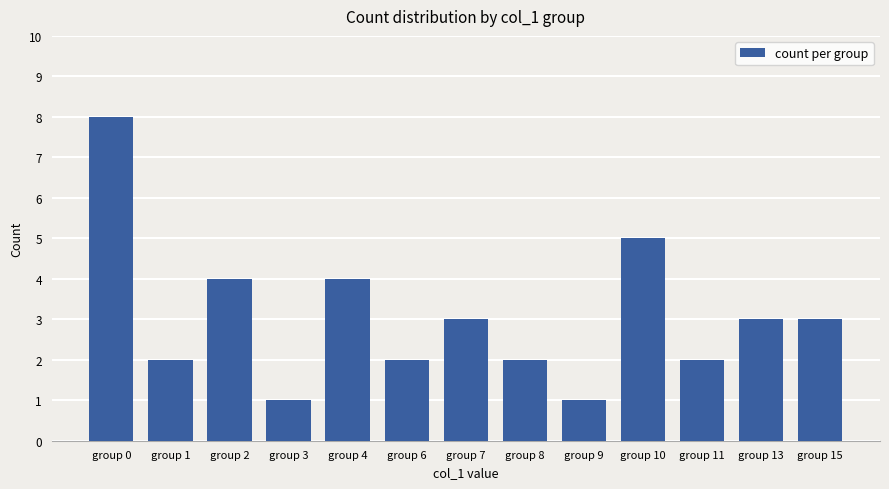

What is the smallest value displayed?

1